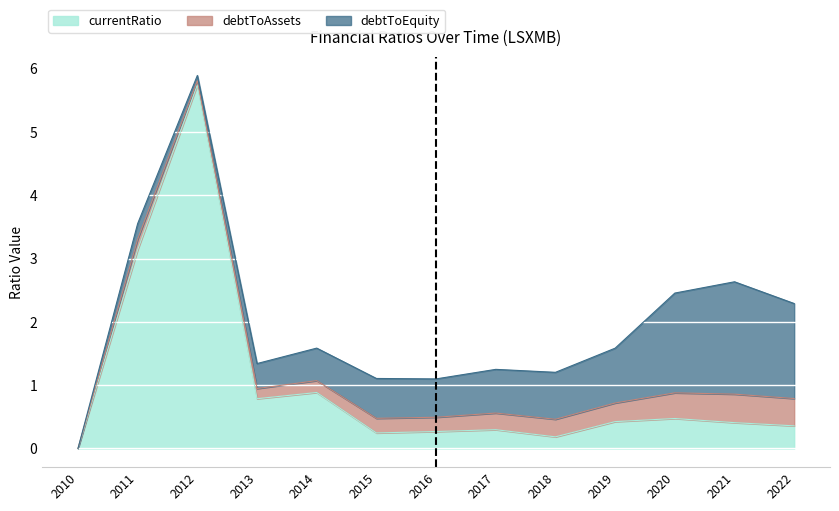

What is the maximum value shown in the chart?

5.7